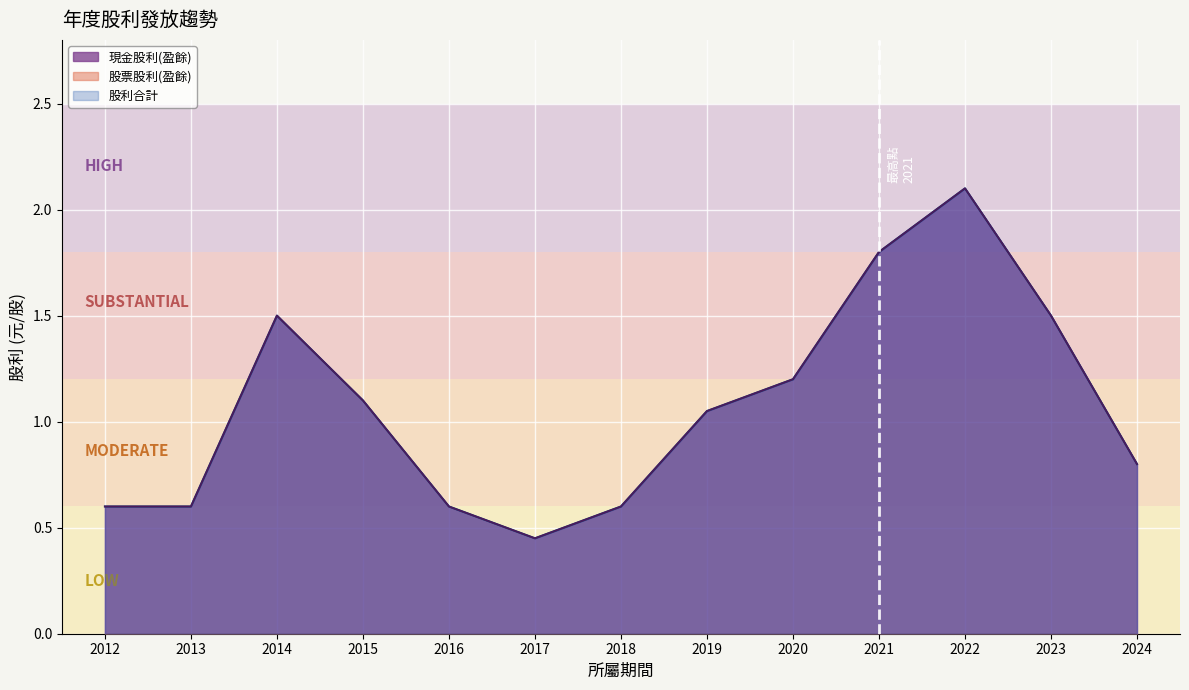

Which series has the largest total across all categories?

現金股利(盈餘)